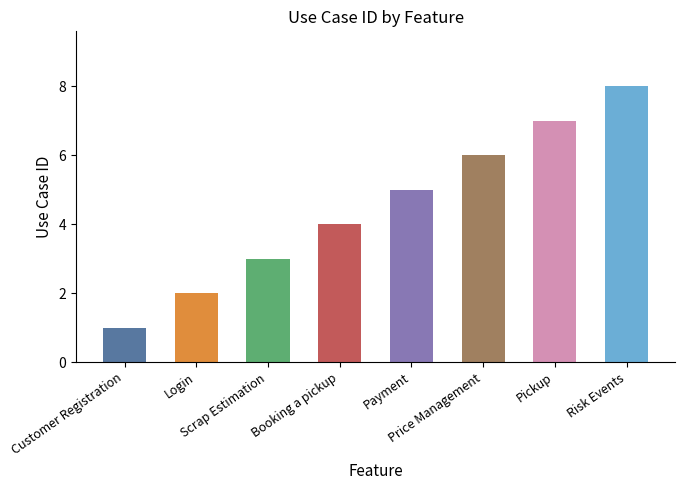

Count the values in the range 3 to 7.

5